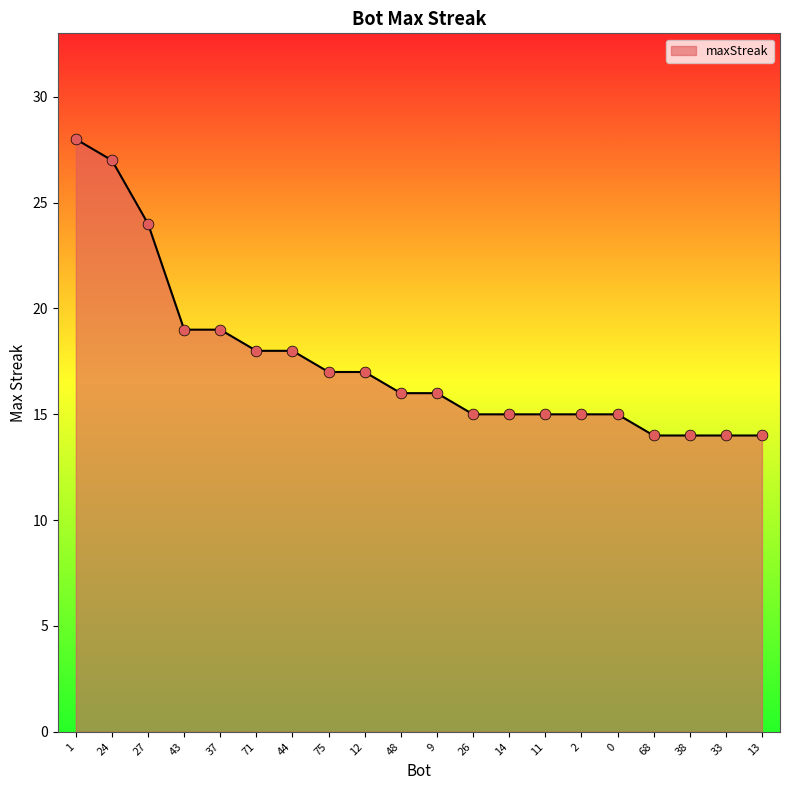

Which has a higher value, 38 or 24?

24